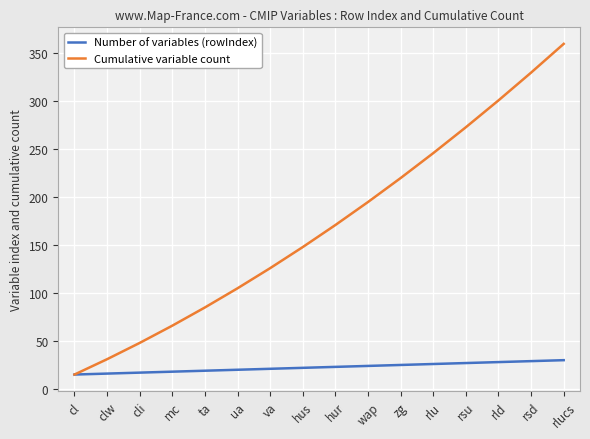

Rank the categories by Cumulative variable count value from lowest to highest.

cl, clw, cli, mc, ta, ua, va, hus, hur, wap, zg, rlu, rsu, rld, rsd, rlucs